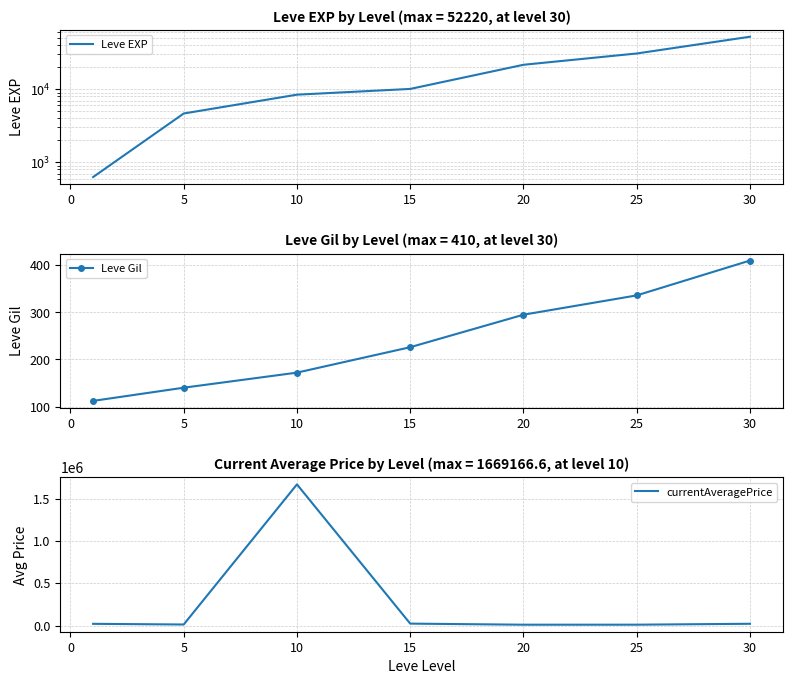

Which series has the largest range (max minus min)?

currentAveragePrice